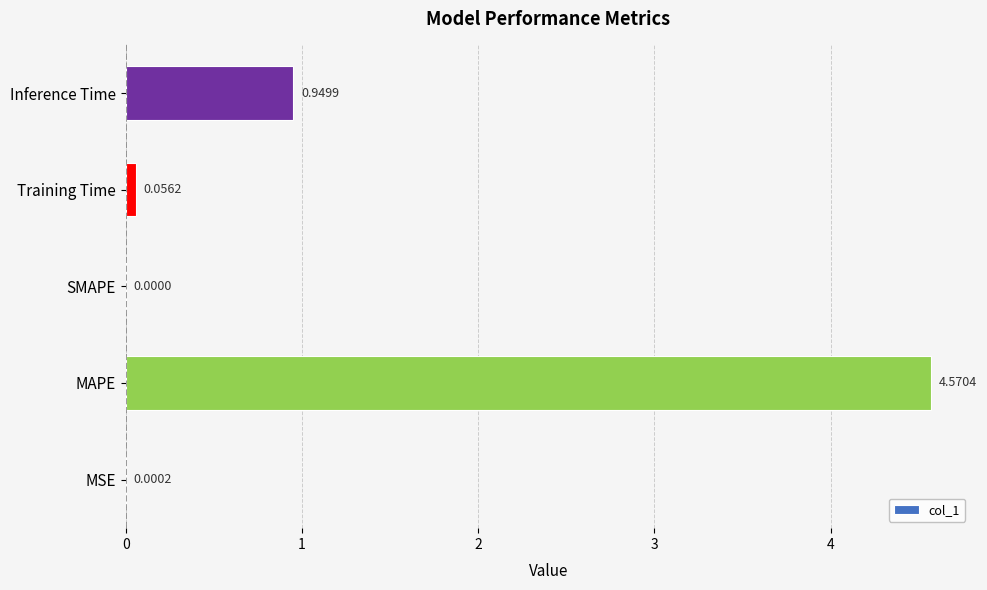

Which has a higher value, MAPE or Training Time?

MAPE